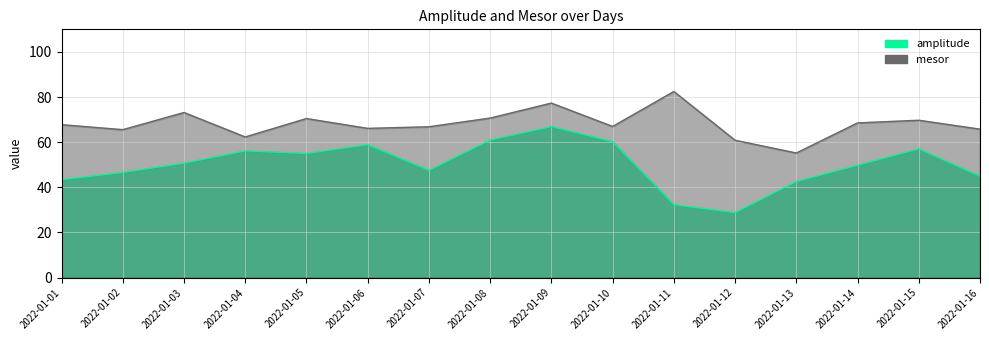

What is the spread (max minus min) of values at 2022-01-07?

19.3